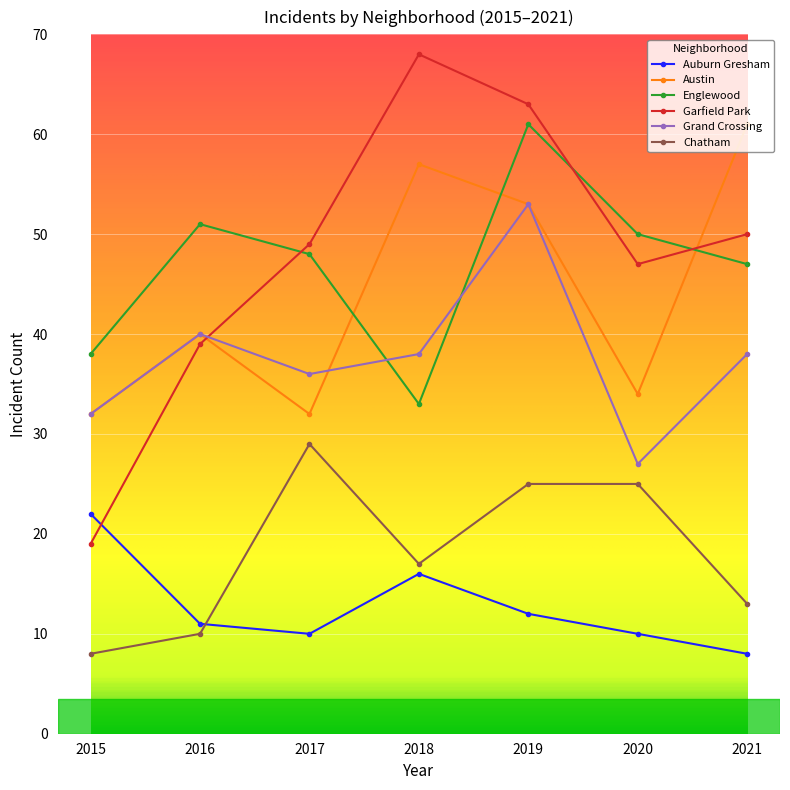

At which category does Chatham reach its first local valley?

2018